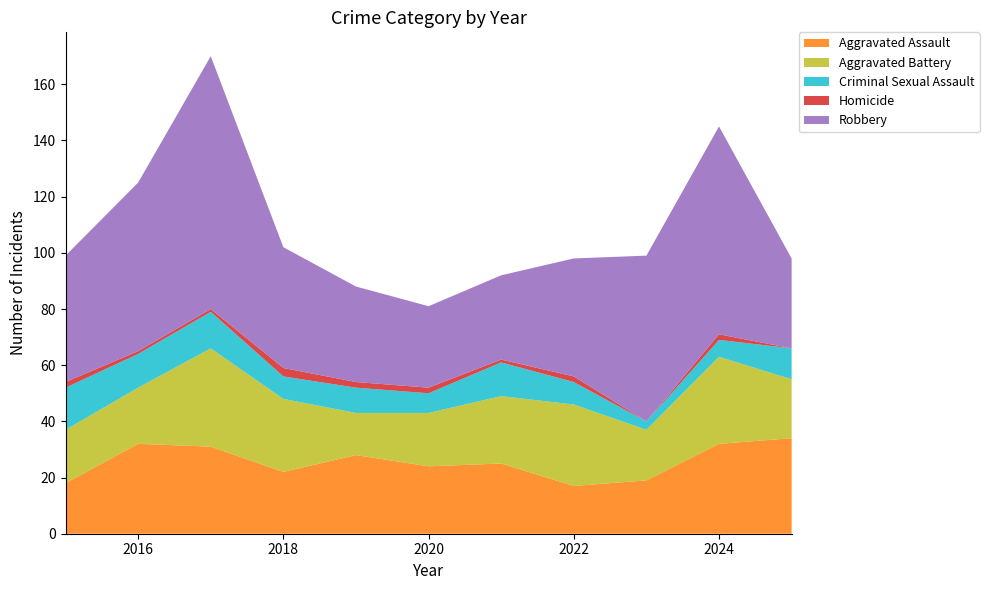

Reading right to left, transcribe all the data shown in this chart.

Aggravated Assault: 34	32	19	17	25	24	28	22	31	32	18
Aggravated Battery: 21	31	18	29	24	19	15	26	35	20	19
Criminal Sexual Assault: 11	6	3	8	12	7	9	8	13	12	15
Homicide: 0	2	0	2	1	2	2	3	1	1	2
Robbery: 32	74	59	42	30	29	34	43	90	60	45